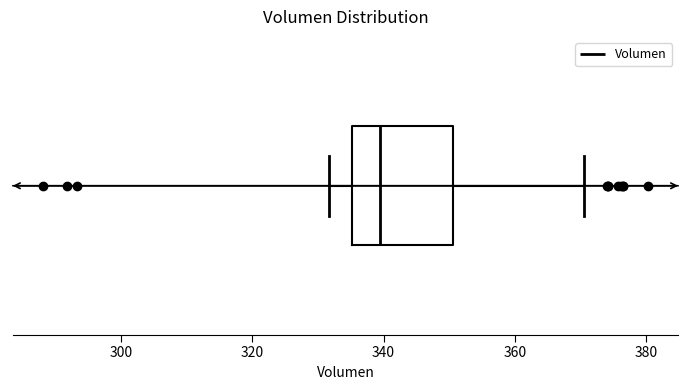

Transcribe this box plot: give where the median line is, the range the box spans, and where the two whiskers end, as read against the x-axis. The values are not printed on the chart, so give them approximately, as read against the axis.

median 340, box 336 to 350, whiskers 332 to 370